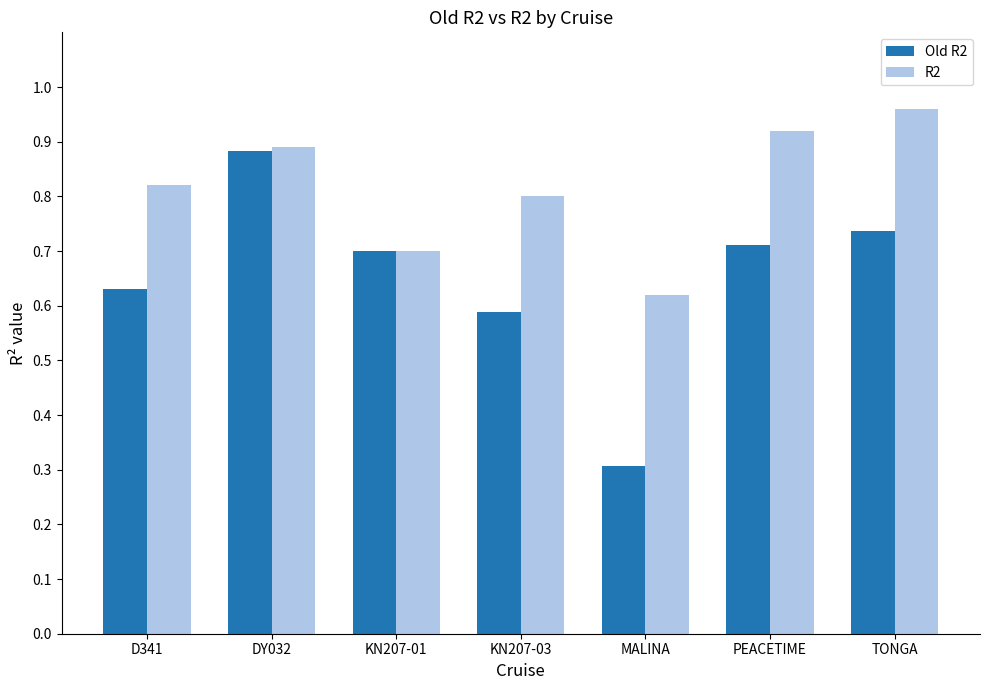

True or false: R2 has a value of 0.8 at D341.

True